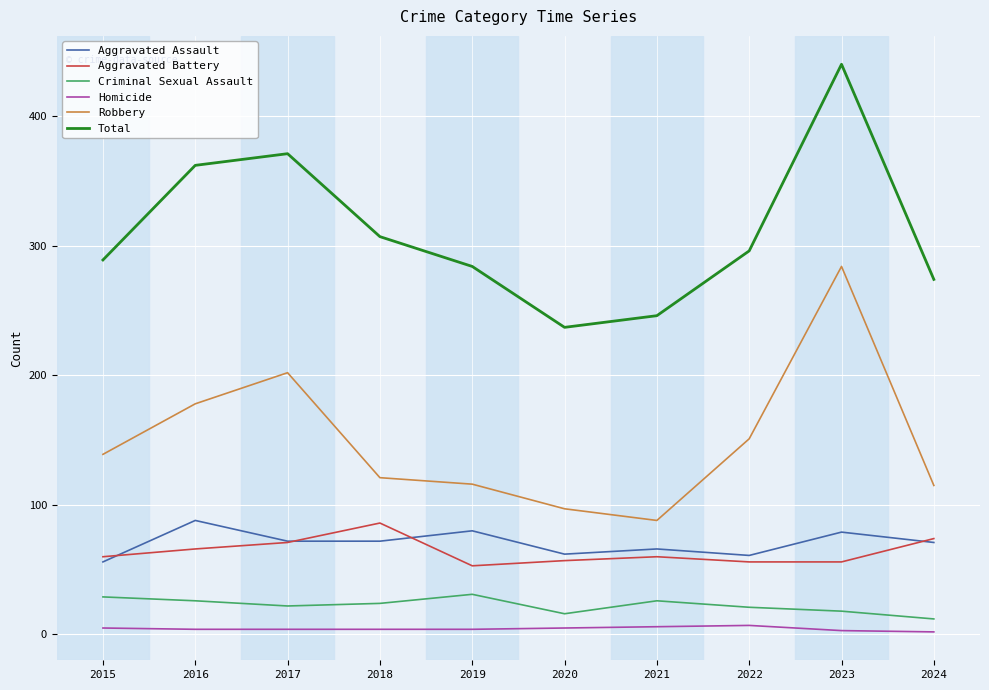

True or false: Aggravated Assault and Homicide cross at least once.

False